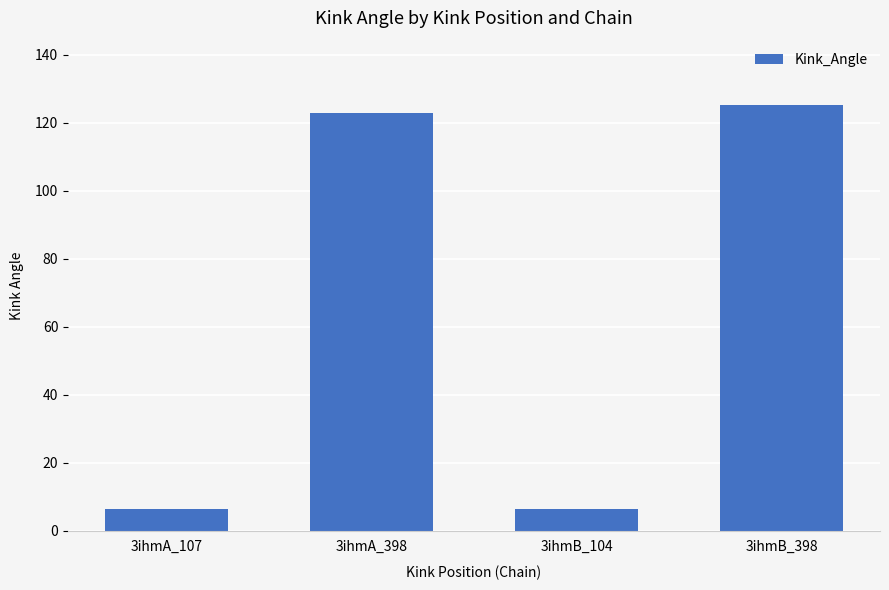

Does the chart contain any negative values?

No